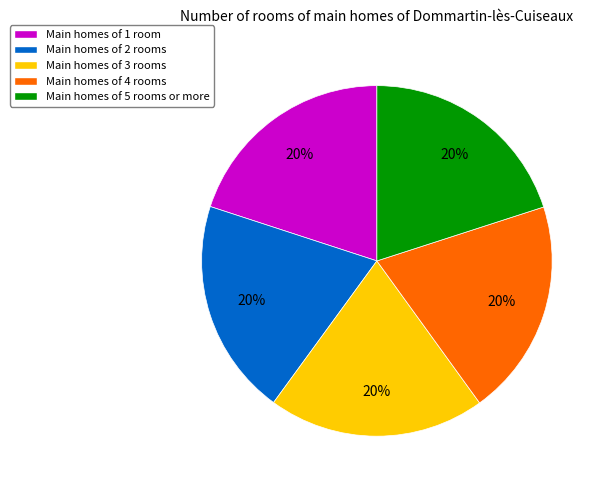

Does any single category account for the majority?

No